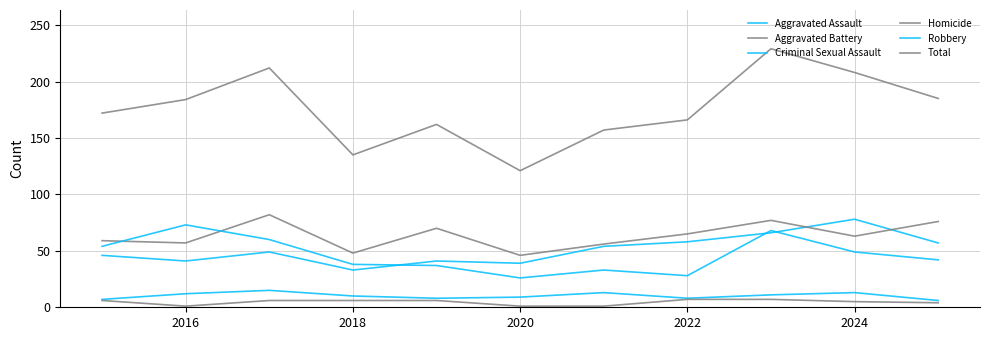

How many lines are shown in the chart?

6